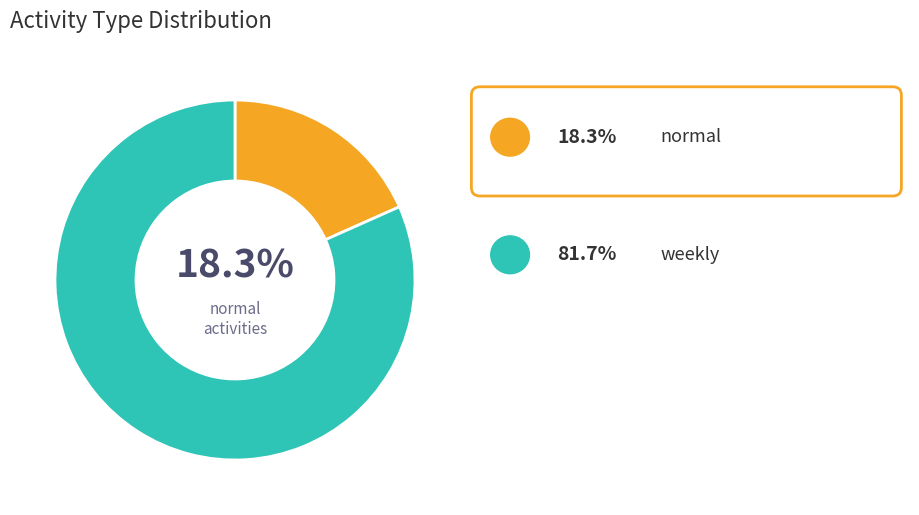

Is there any slice that represents more than half of the pie?

Yes